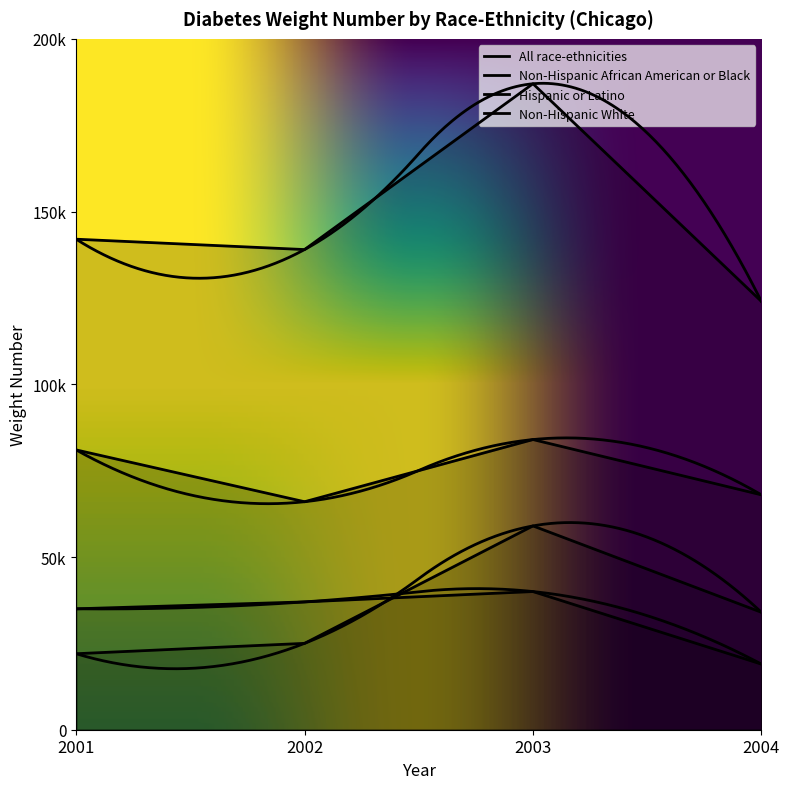

What are all the series names shown in the legend?

All race-ethnicities, Non-Hispanic African American or Black, Hispanic or Latino, Non-Hispanic White